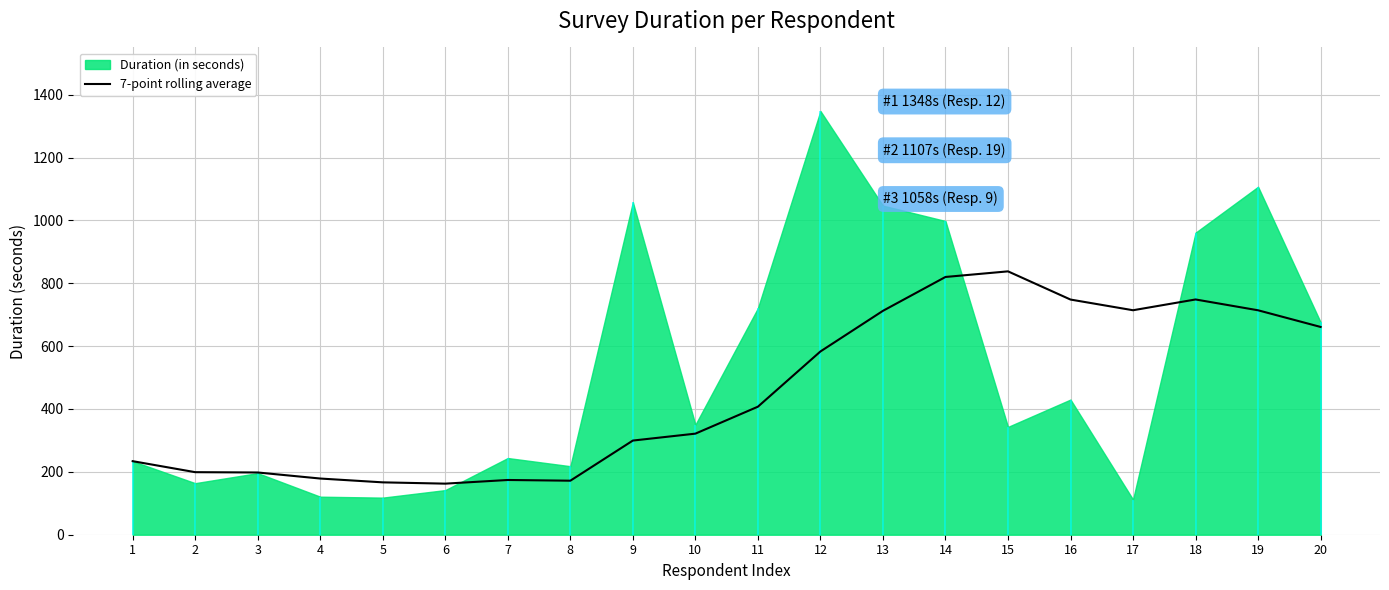

What is the lowest value of the 7-point rolling average series?

162.5